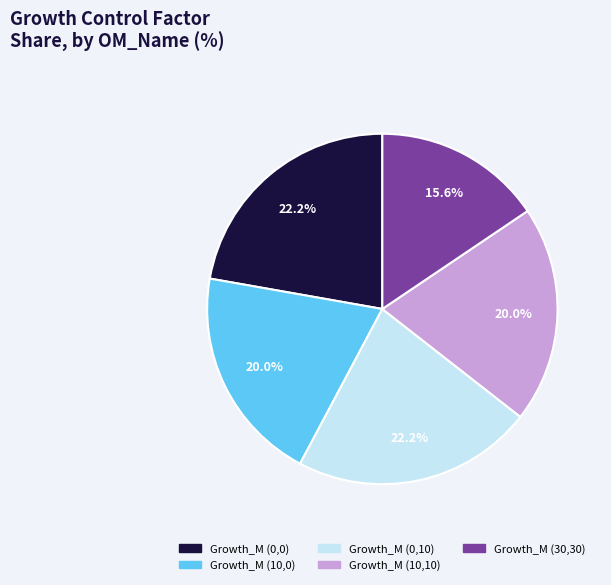

What percentage is the Growth_M (10,0) slice, to the nearest percent?

20%